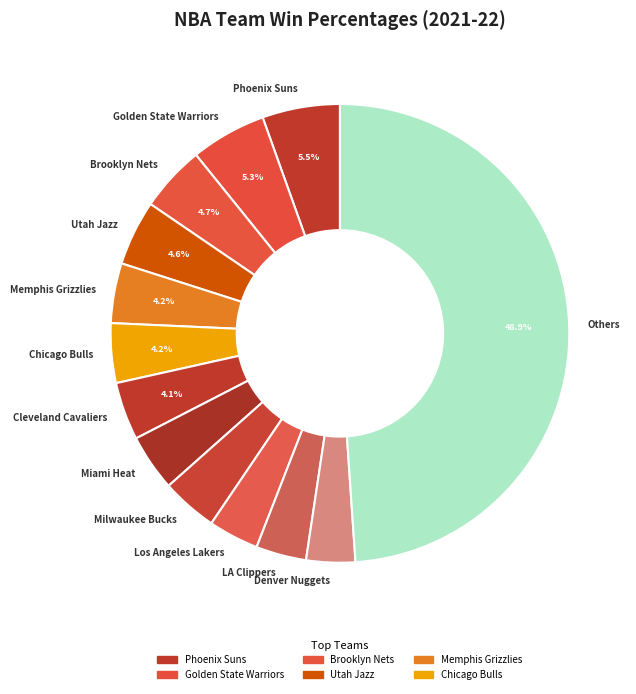

Does Golden State Warriors represent more than half of the total?

No